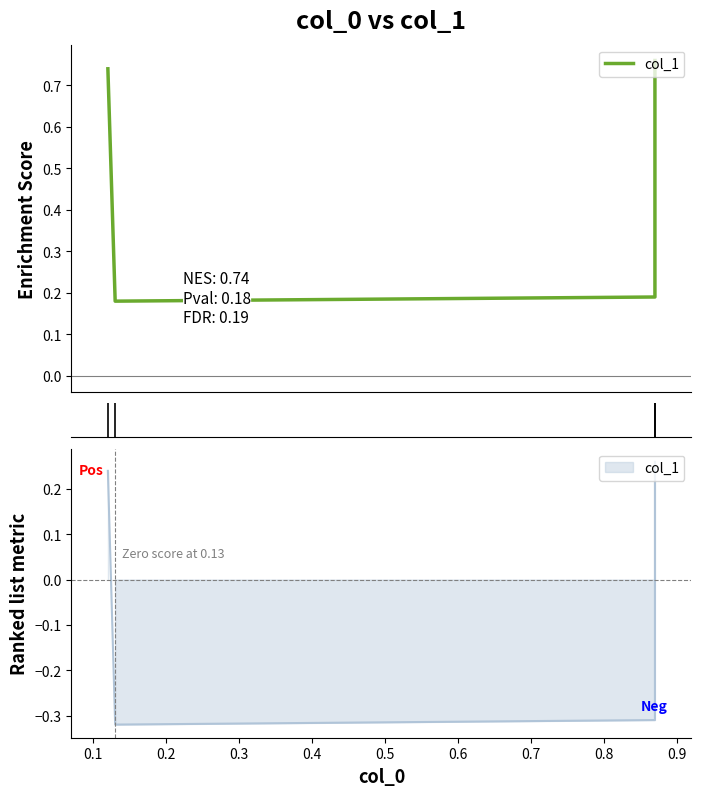

Which category has the lowest value across all series?

0.1